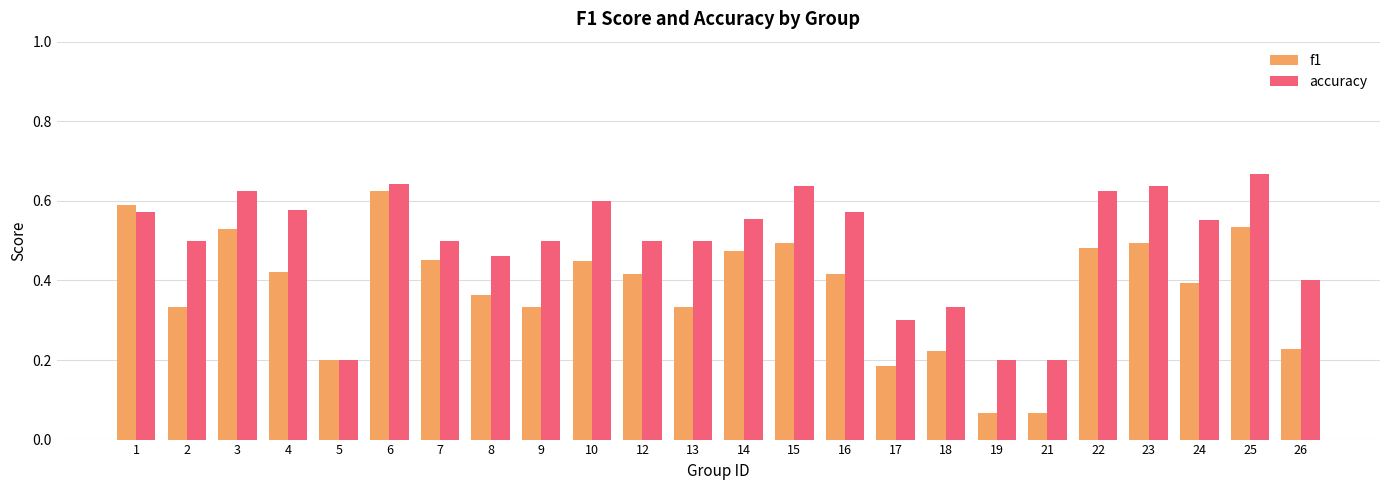

Which label corresponds to the largest value in the chart?

25